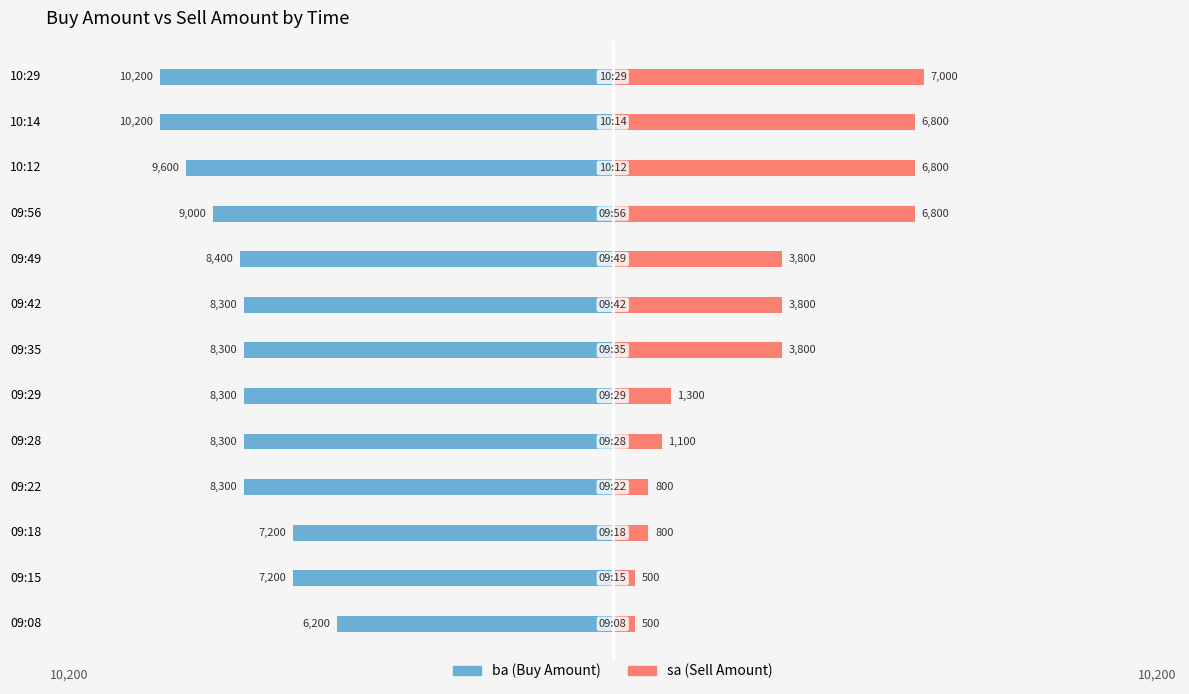

What is the average value of the ba series?

-8423